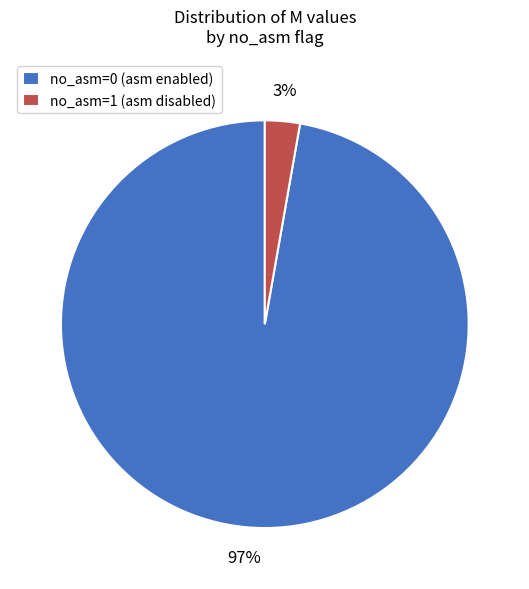

Between no_asm=1 (asm disabled) and no_asm=0 (asm enabled), which is larger?

no_asm=0 (asm enabled)